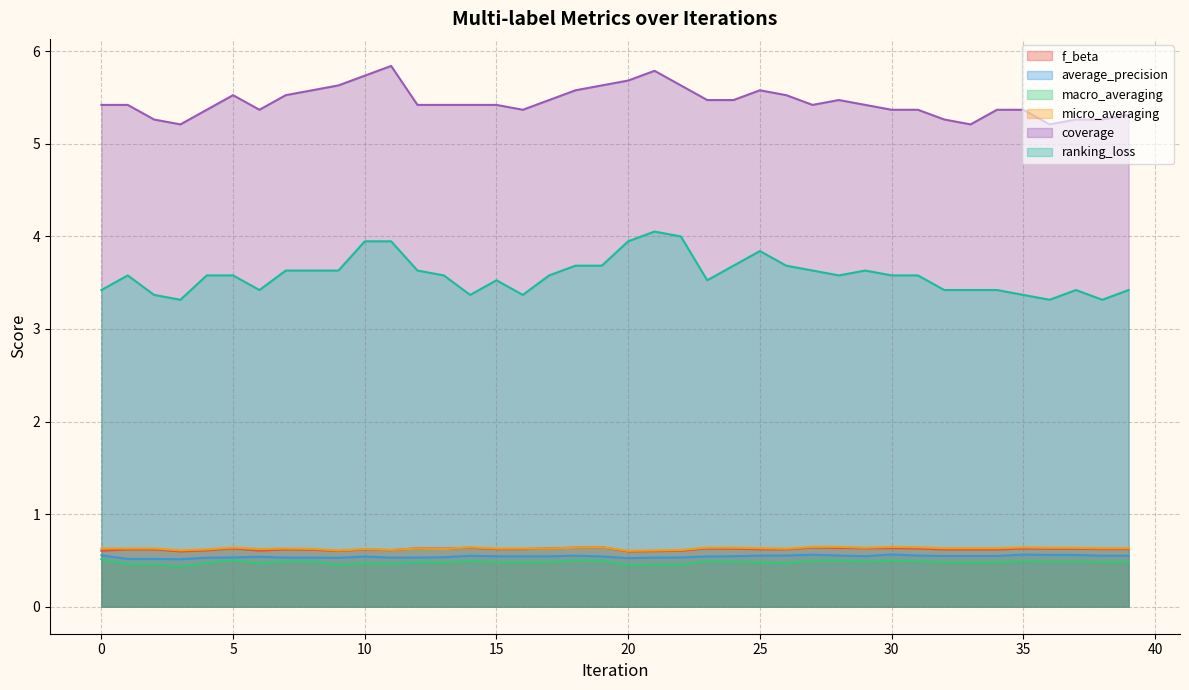

True or false: macro_averaging and ranking_loss cross at least once.

False